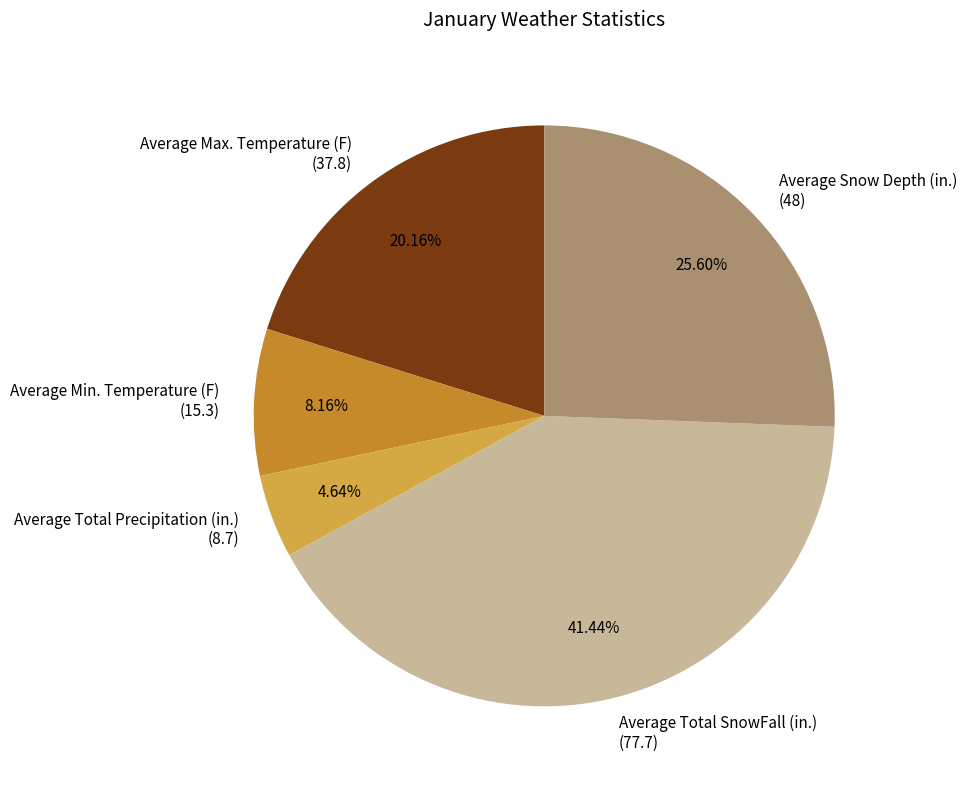

Count the number of slices in the pie.

5